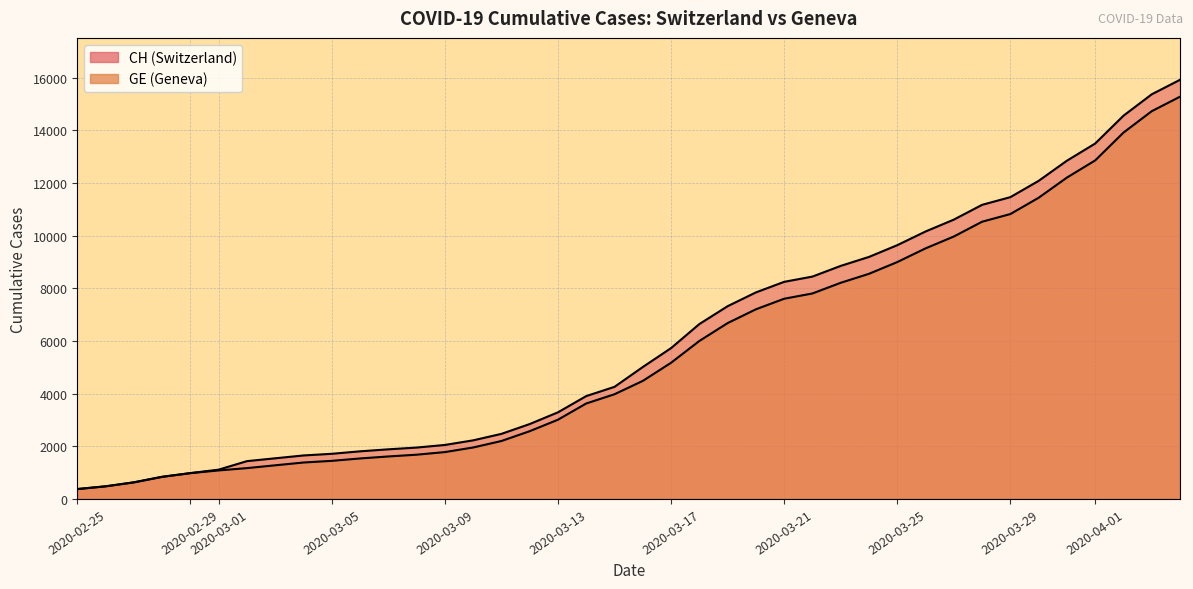

True or false: CH has a value of 291 at 2020-02-26.

False